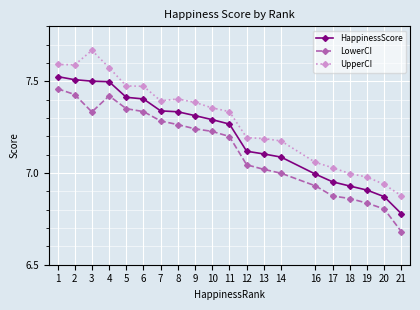

What is the difference between the second highest and minimum values in the UpperCI series?

0.7